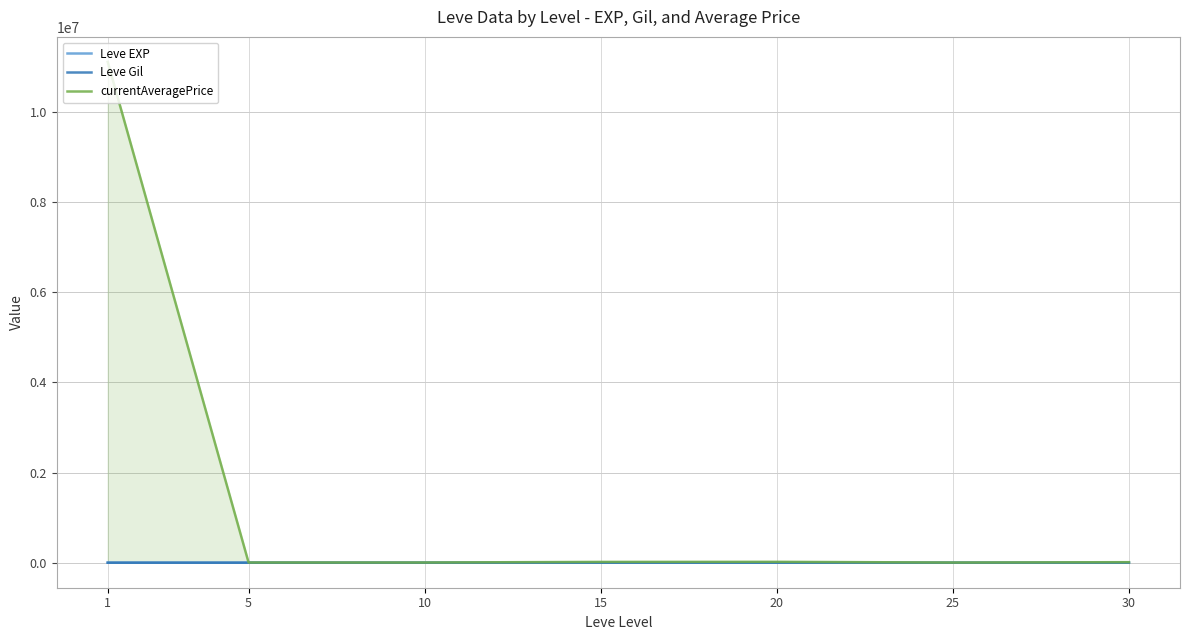

What are all the series names shown in the legend?

Leve EXP, Leve Gil, currentAveragePrice